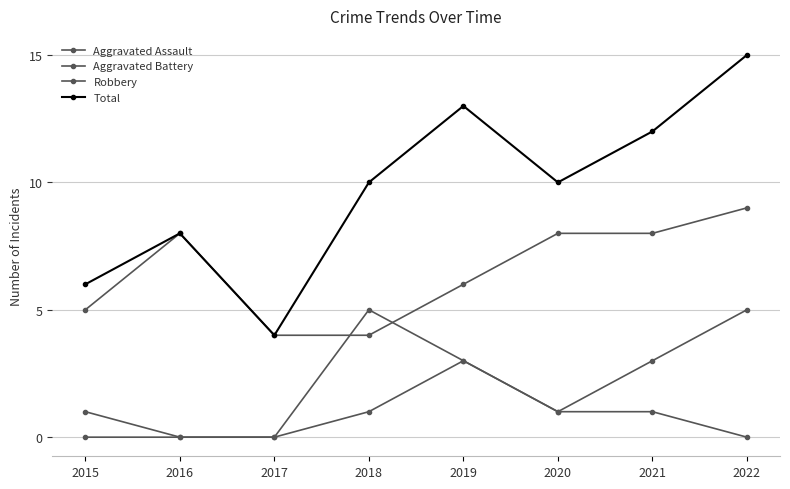

What is the value of the Total point at the 2nd from the left?

8